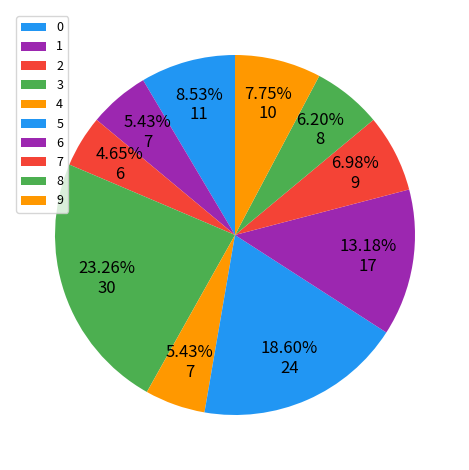

Count the number of slices in the pie.

10